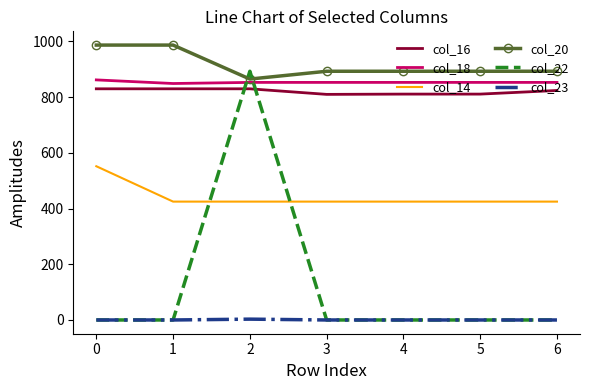

How many series are shown in this chart?

6